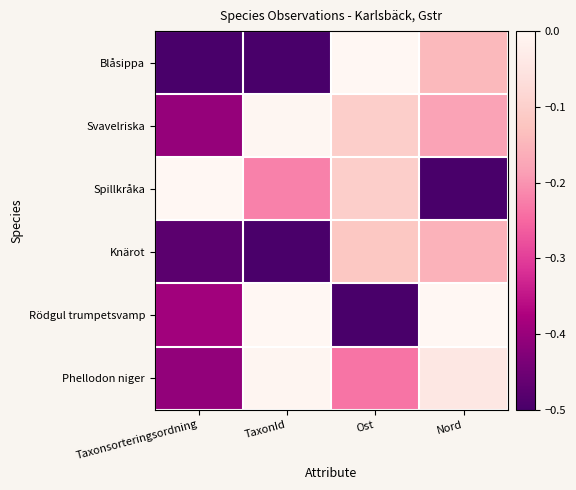

Reading right to left, what are all the values shown in this chart?

Blåsippa: Nord=-0.1	Ost=-0.0	TaxonId=-0.5	Taxonsorteringsordning=-0.5
Svavelriska: Nord=-0.2	Ost=-0.1	TaxonId=-0.0	Taxonsorteringsordning=-0.4
Spillkråka: Nord=-0.5	Ost=-0.1	TaxonId=-0.2	Taxonsorteringsordning=-0.0
Knärot: Nord=-0.2	Ost=-0.1	TaxonId=-0.5	Taxonsorteringsordning=-0.5
Rödgul trumpetsvamp: Nord=-0.0	Ost=-0.5	TaxonId=-0.0	Taxonsorteringsordning=-0.4
Phellodon niger: Nord=-0.0	Ost=-0.2	TaxonId=-0.0	Taxonsorteringsordning=-0.4